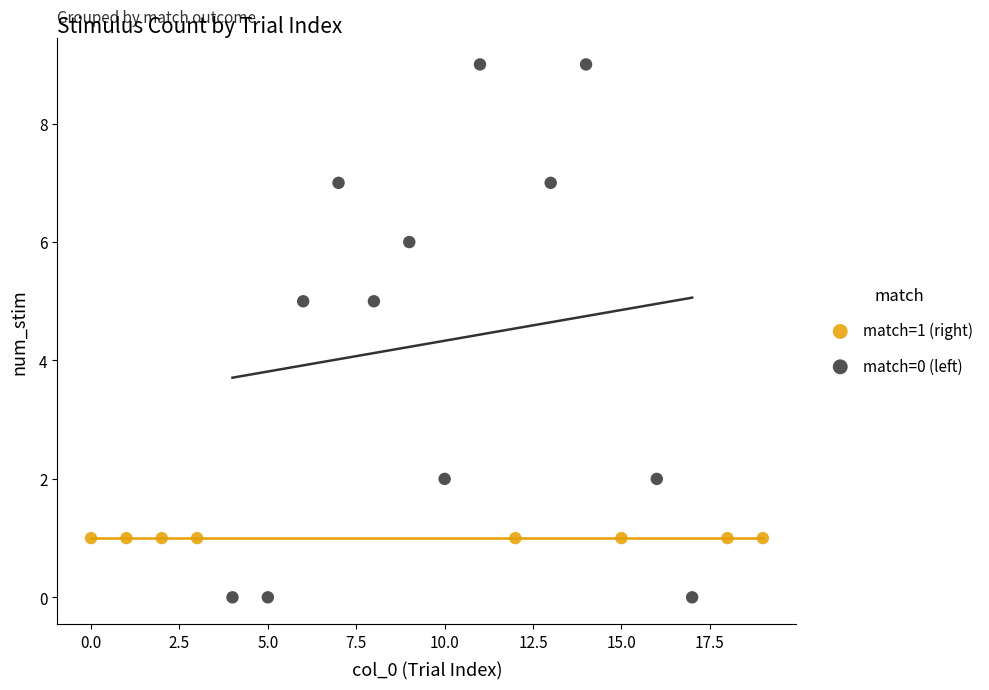

Which series reaches the minimum Y coordinate?

match=0 (left)